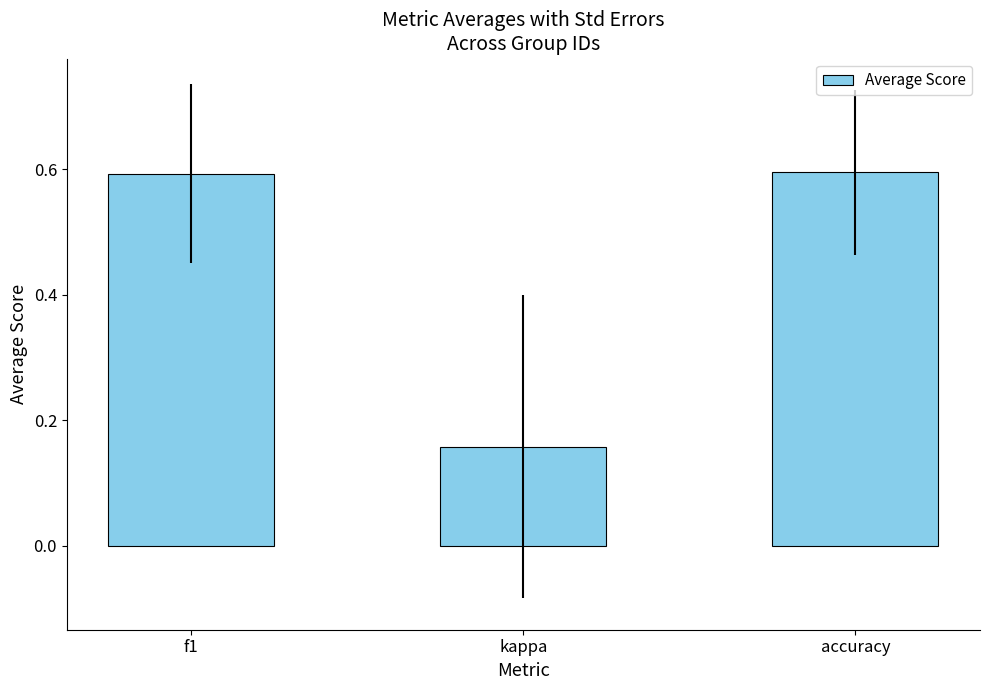

What is the average value?

0.4